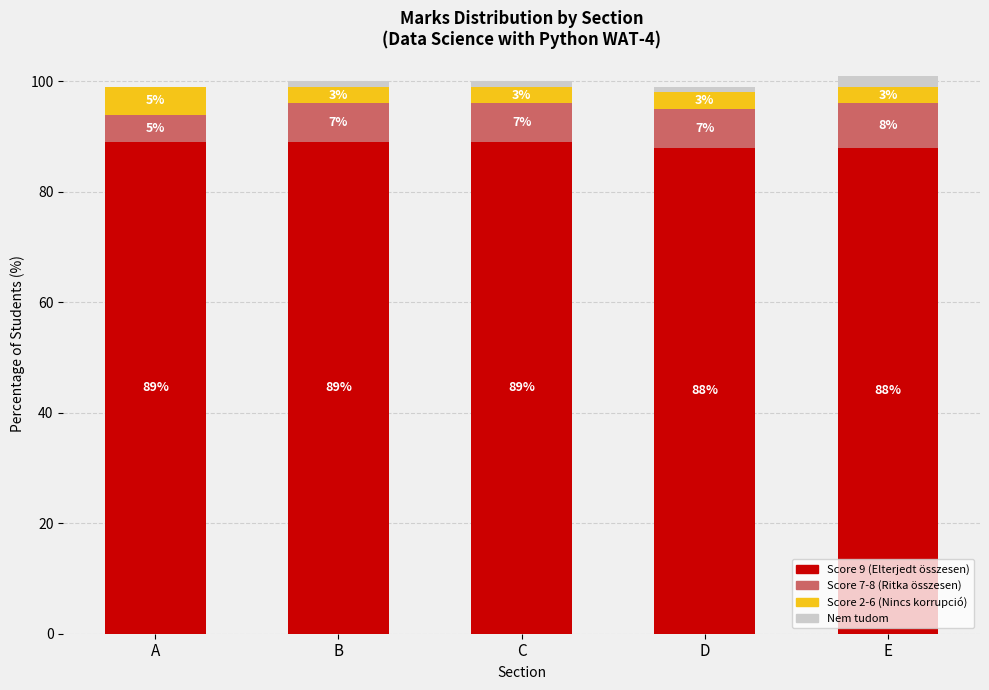

Is it true that Score 9 (Elterjedt összesen) equals 88 at D?

True